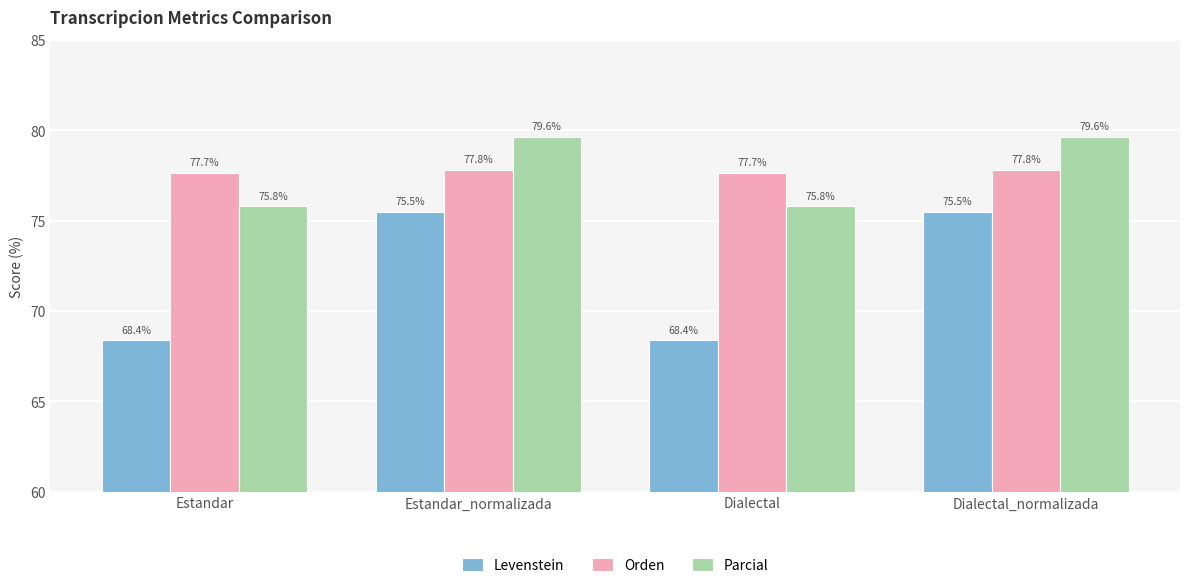

What is the label of the 3rd bar from the left?

Dialectal